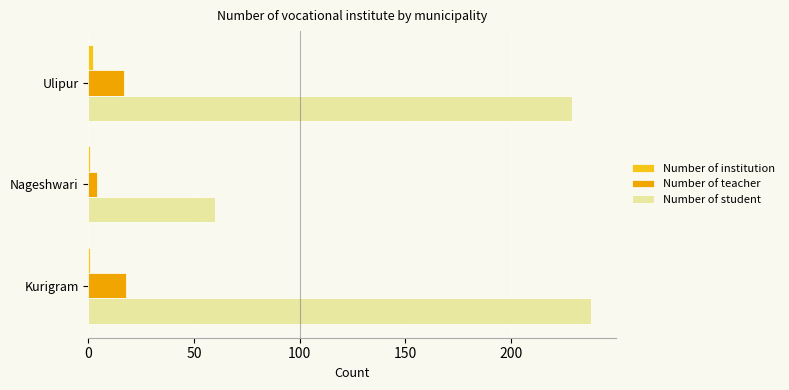

Count the number of data series in this chart.

3